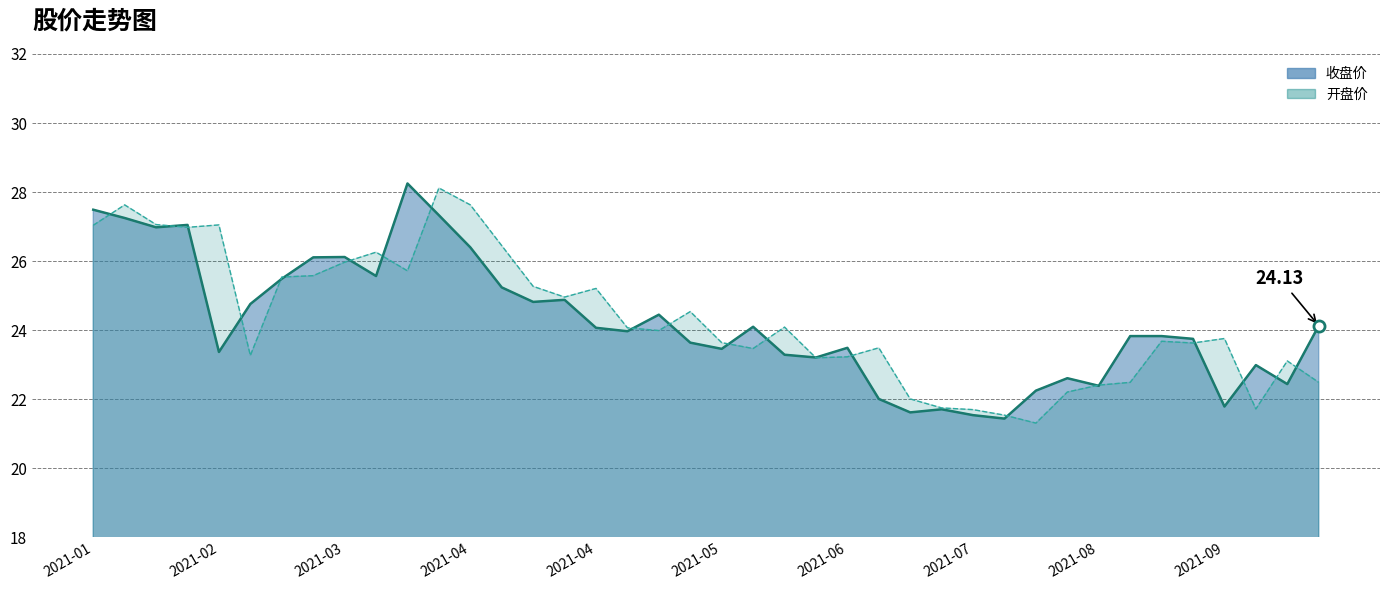

Where is the first local maximum for 收盘价?

2021-04